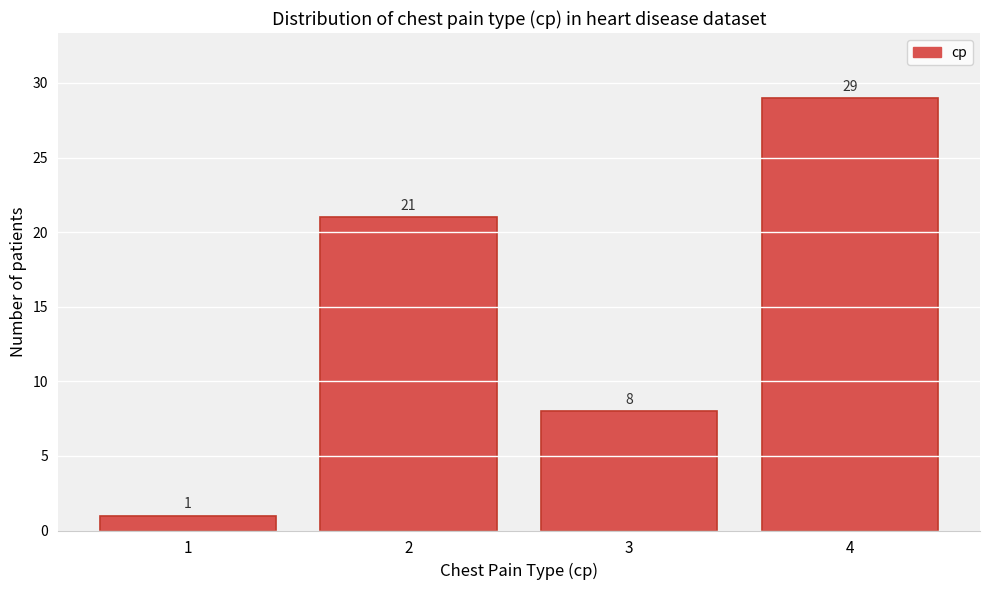

Reading left to right, list all the values displayed in this chart.

1=1	2=21	3=8	4=29